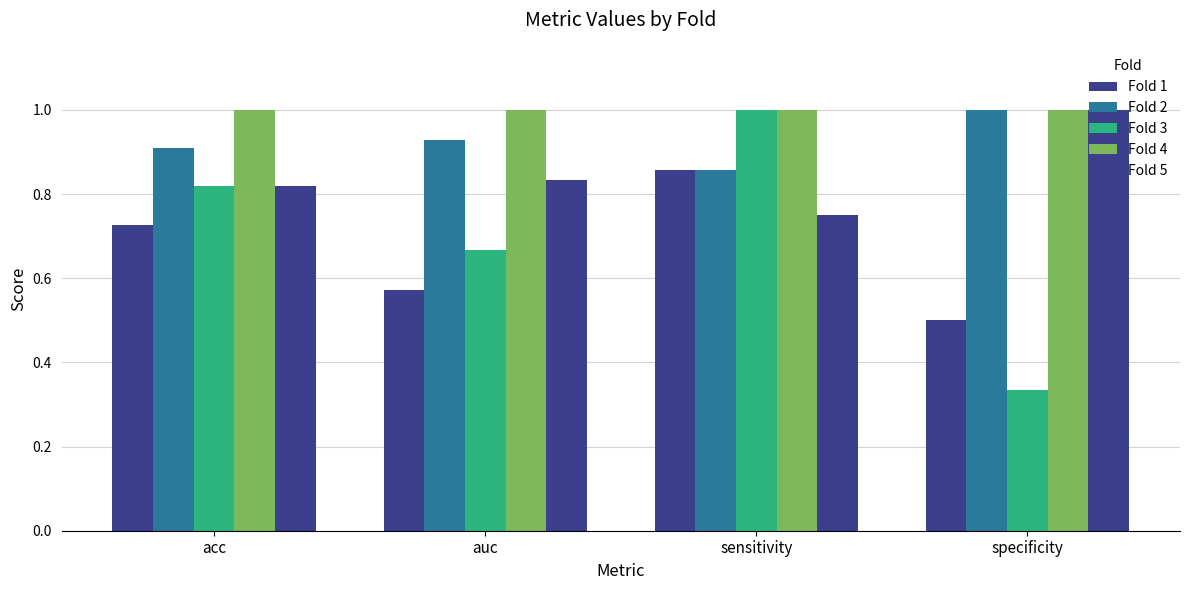

At how many categories does at least one series exceed 0?

4